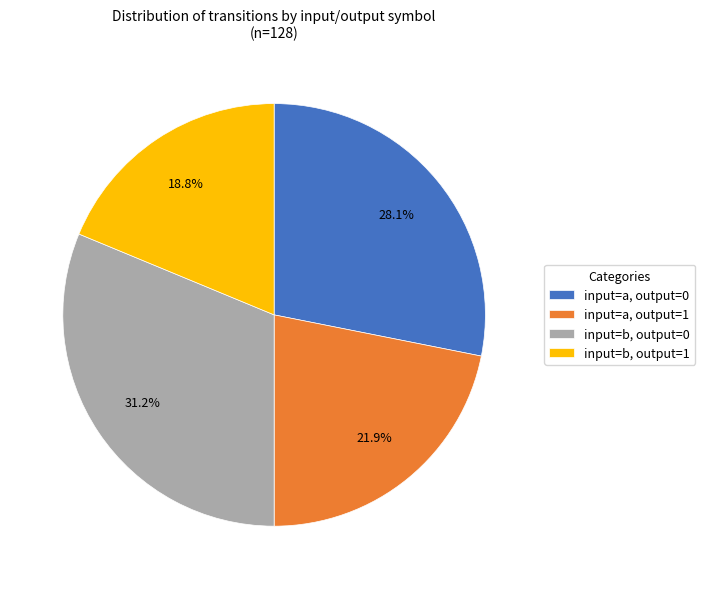

Is there any slice that represents more than half of the pie?

No